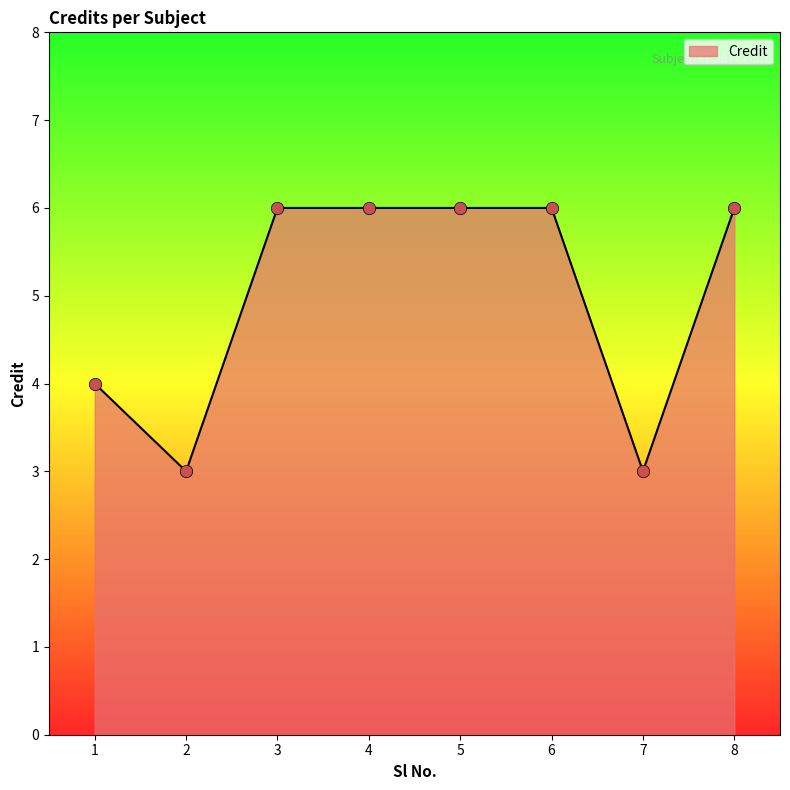

What is the change in value from 5 to 7?

-3